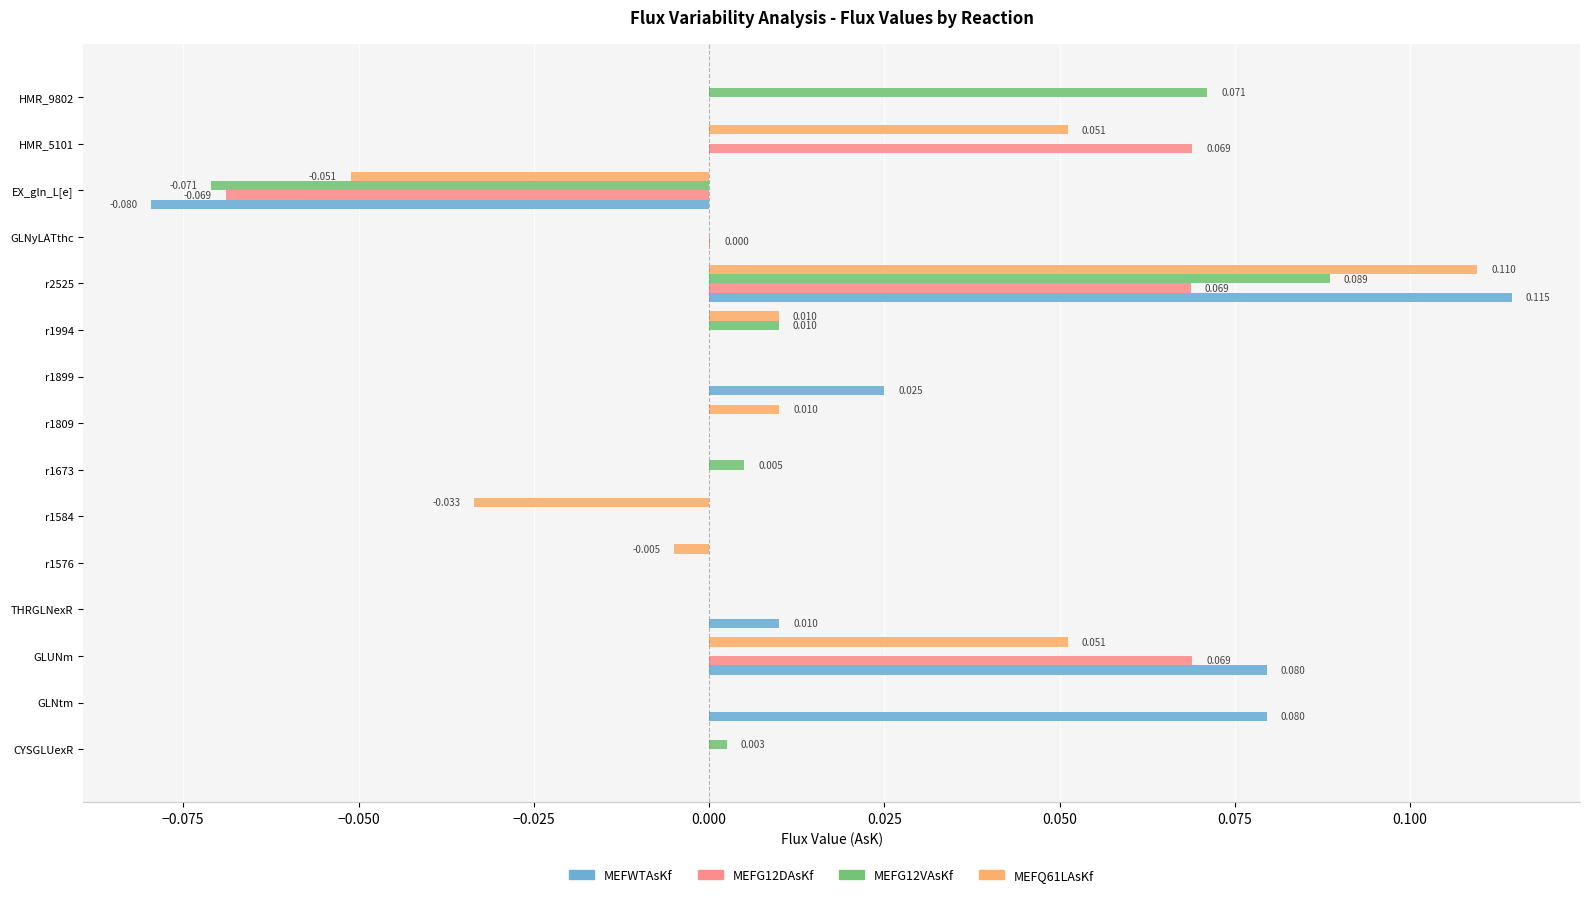

Which series changed the most between GLNtm and r1809?

MEFWTAsKf